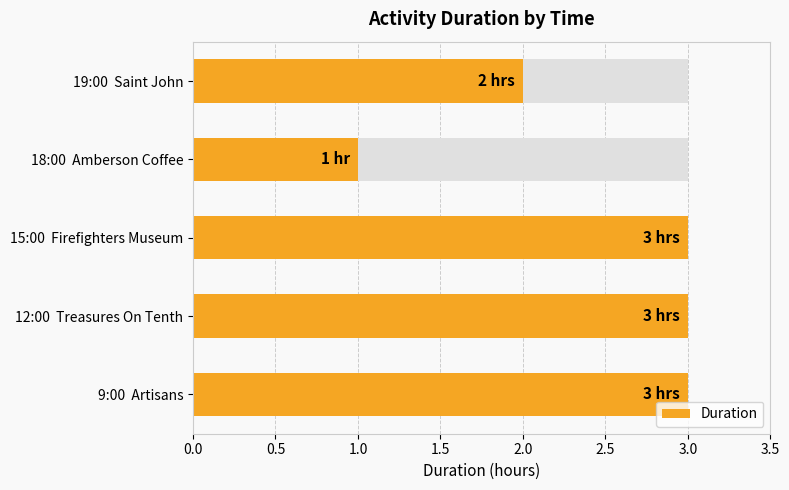

Where is the data nearest to the value 2?

19:00 Saint John